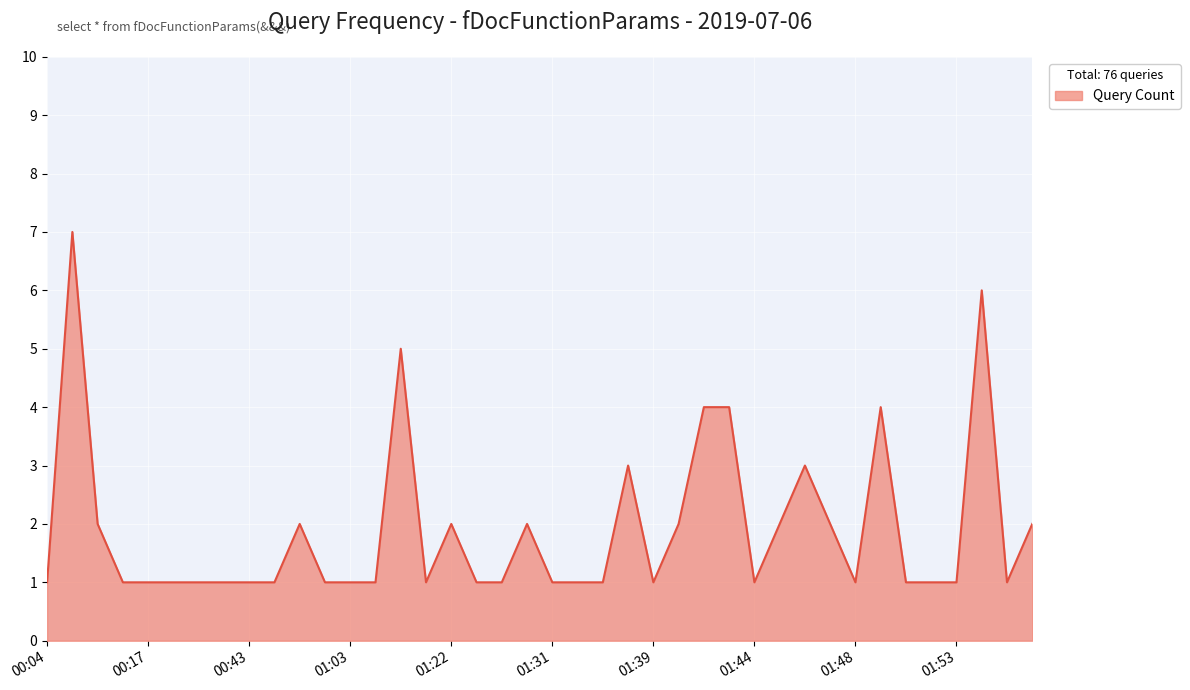

True or false: the data has more than 1 interior local peaks.

True